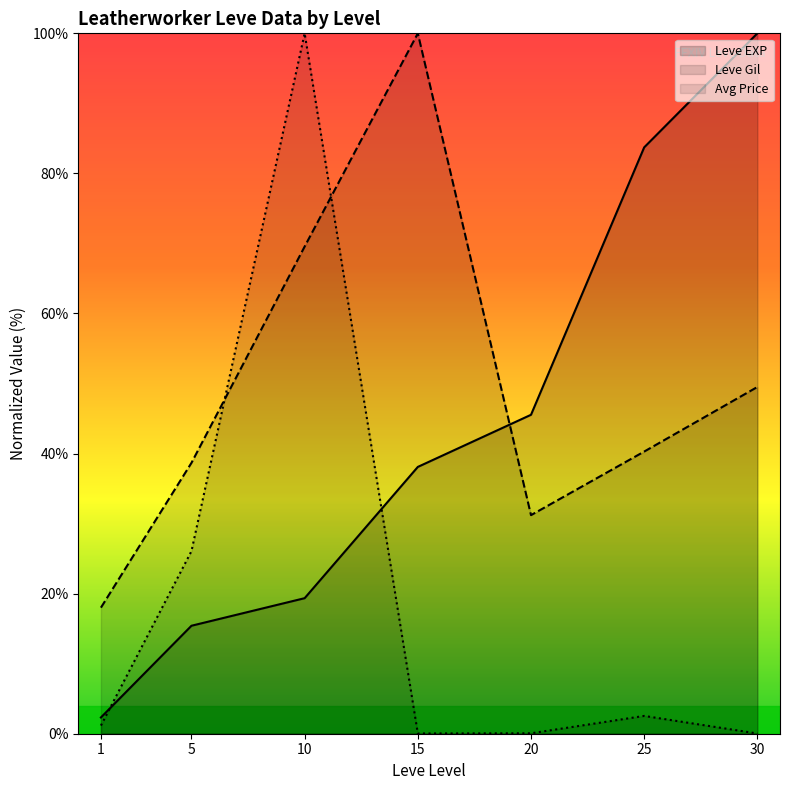

Reading left to right, what are all the values shown in this chart?

Leve EXP: 2.3	15.4	19.4	38.1	45.5	83.7	100.0
Leve Gil: 18.0	38.7	69.6	100.0	31.2	40.3	49.5
Avg Price: 1.2	26.1	100.0	0.0	0.1	2.5	0.0